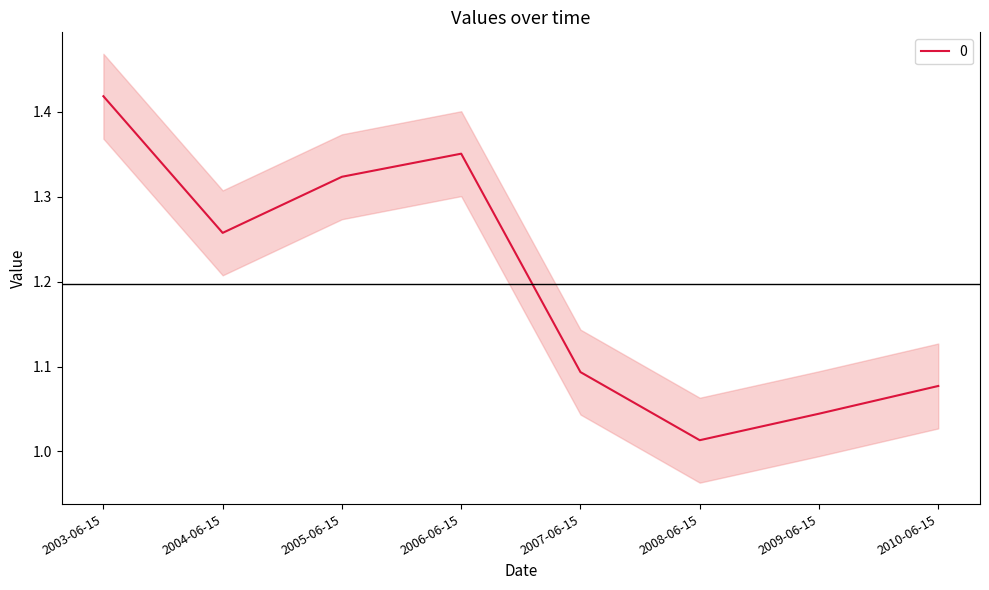

True or false: the data has more than 2 interior local peaks.

False